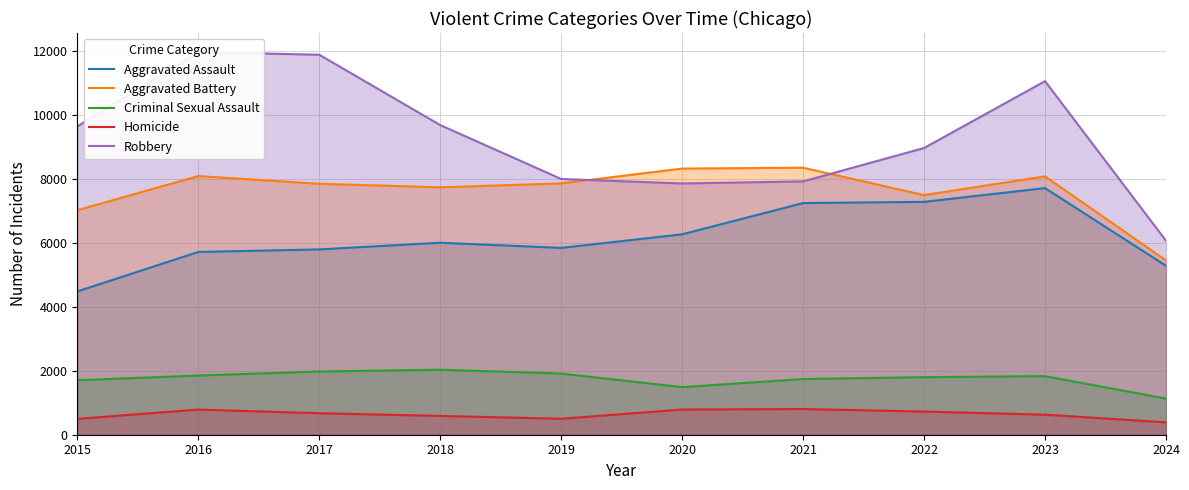

In Aggravated Assault, how many points are lower than both neighbors (excluding endpoints)?

1